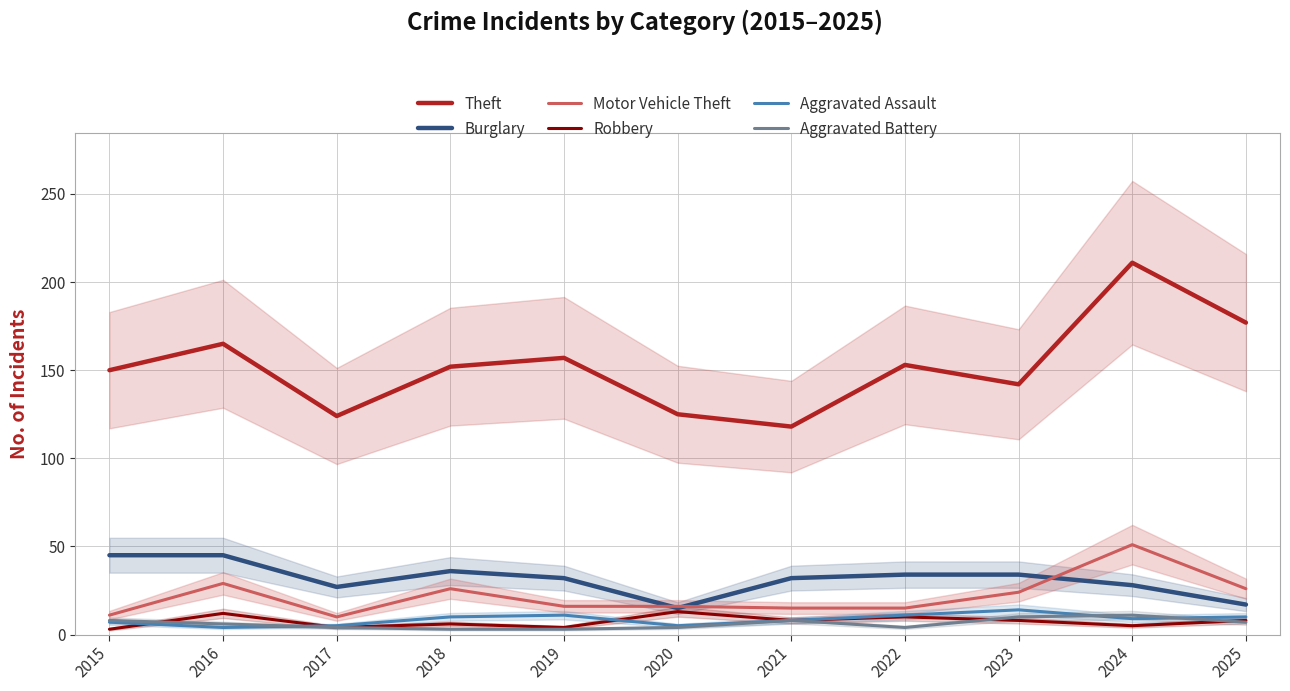

What is the highest value of the Aggravated Assault series?

14